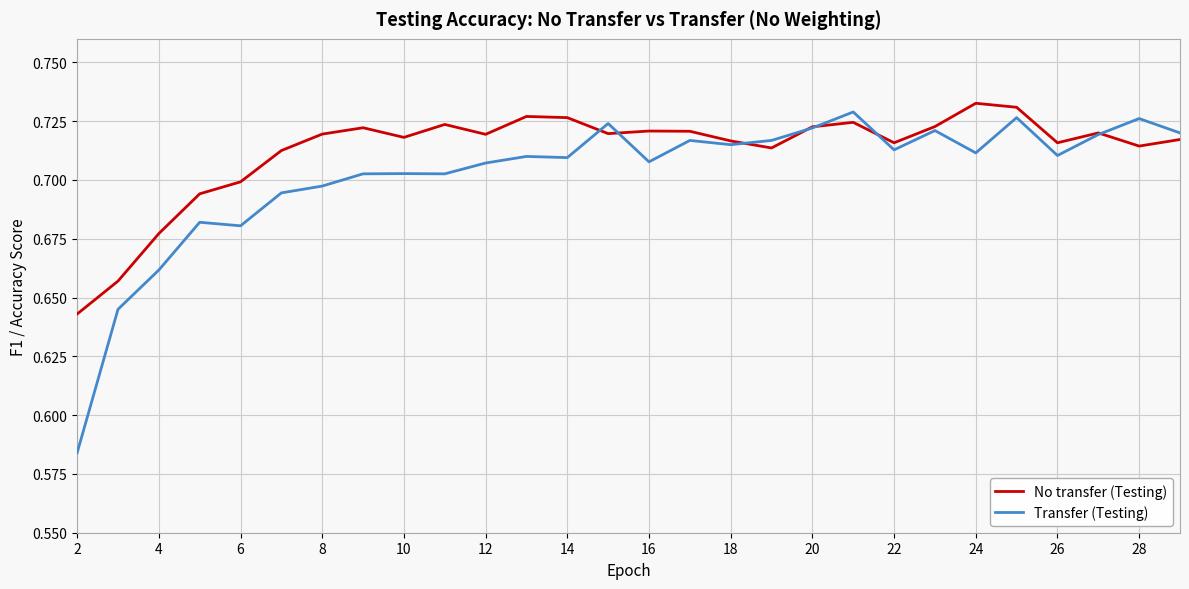

In Transfer (Testing), how many points are higher than both neighbors (excluding endpoints)?

9